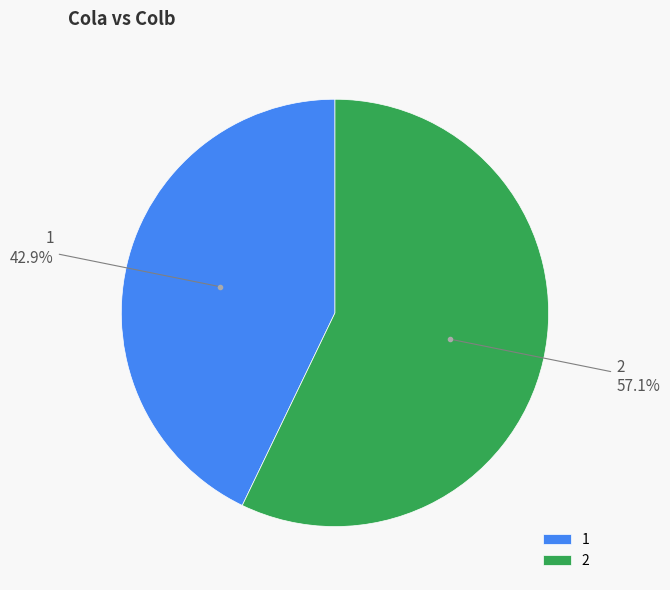

True or false: 1 accounts for 43% of the total.

True